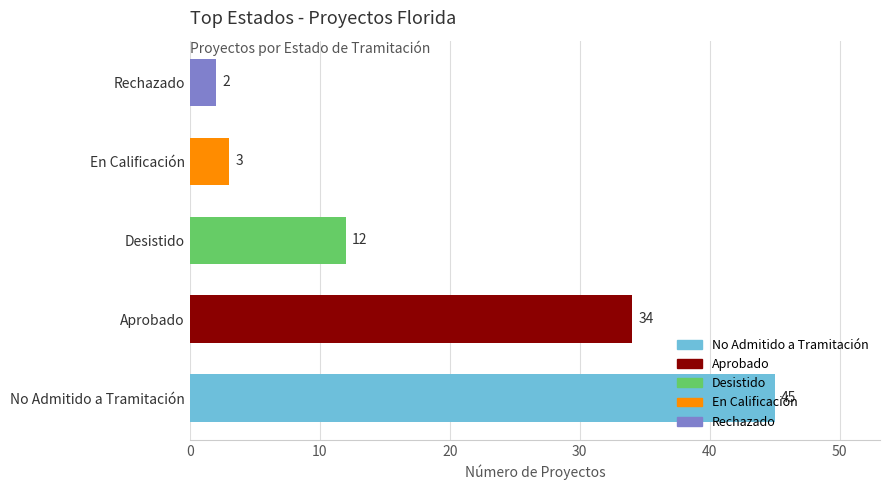

What is the average value?

19